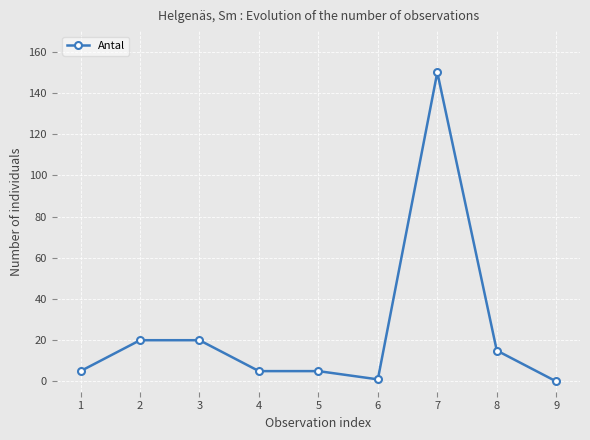

What is the difference between the second highest and second lowest values?

19